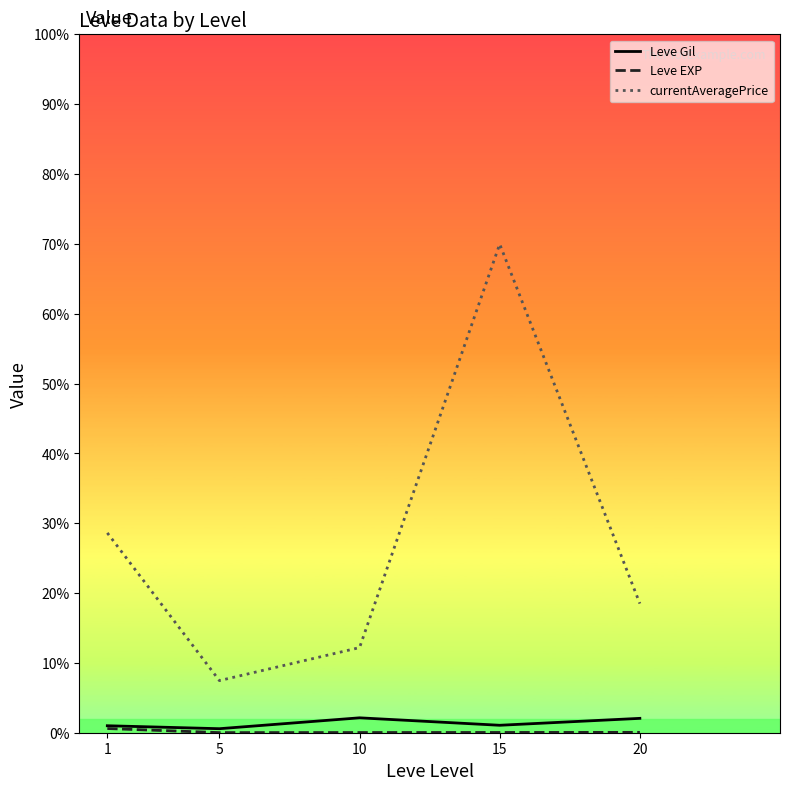

How many interior local valleys does the currentAveragePrice series have?

1